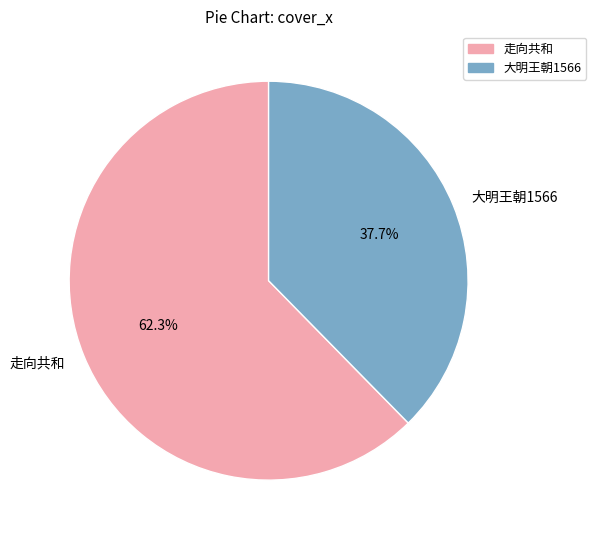

Do 大明王朝1566 and 走向共和 together represent more than half of the pie?

Yes